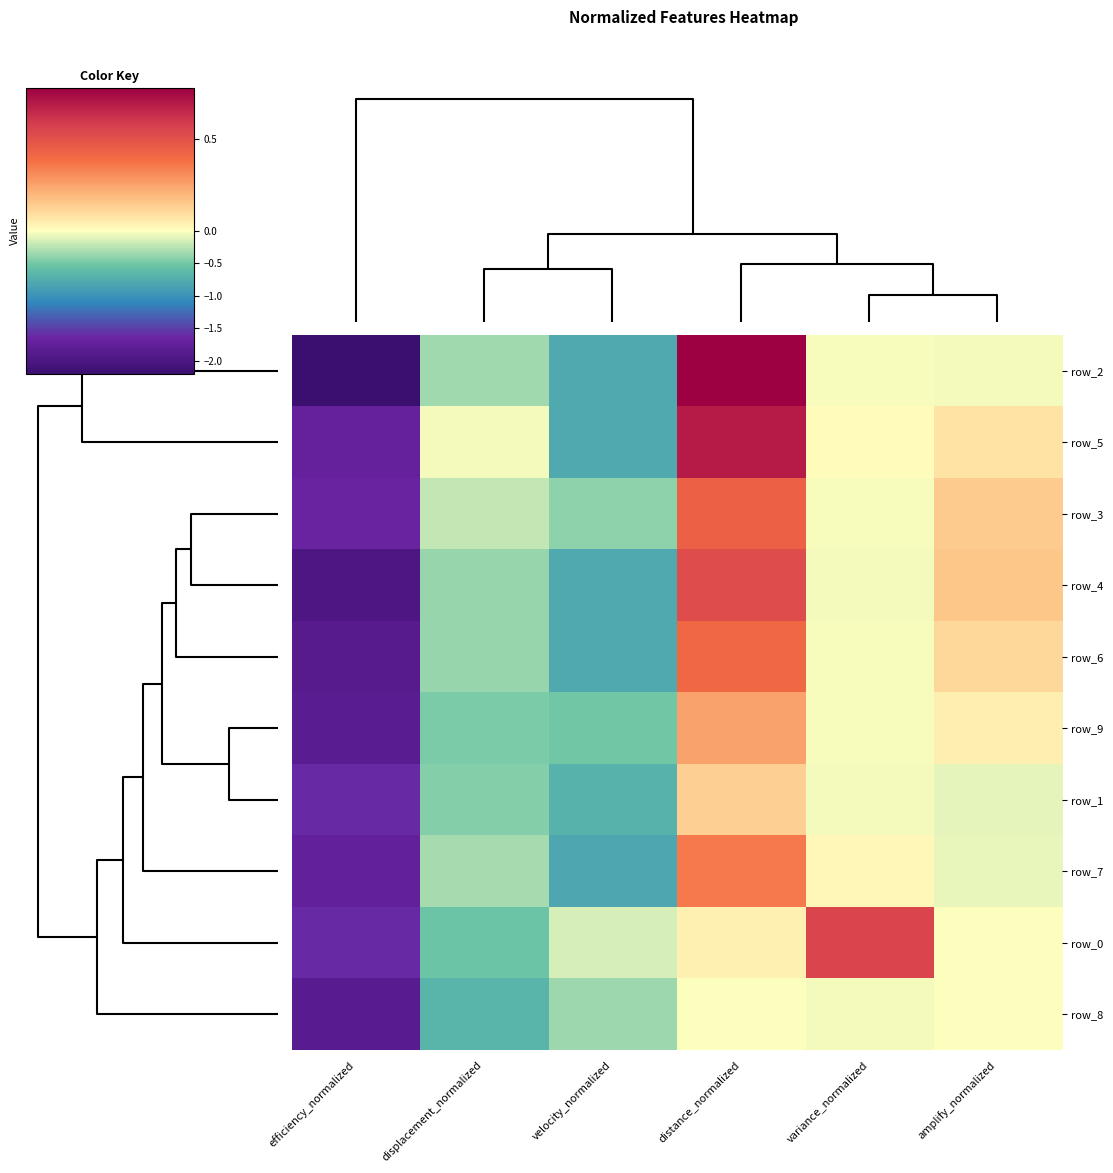

What is the average value of the row_4 series?

-0.4